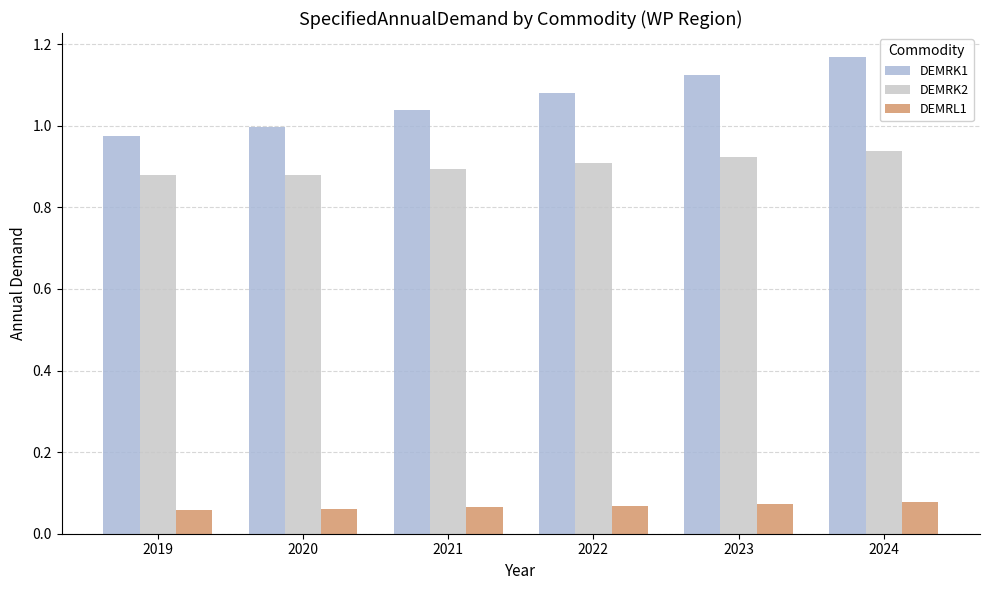

Which label corresponds to the largest value in the chart?

2024